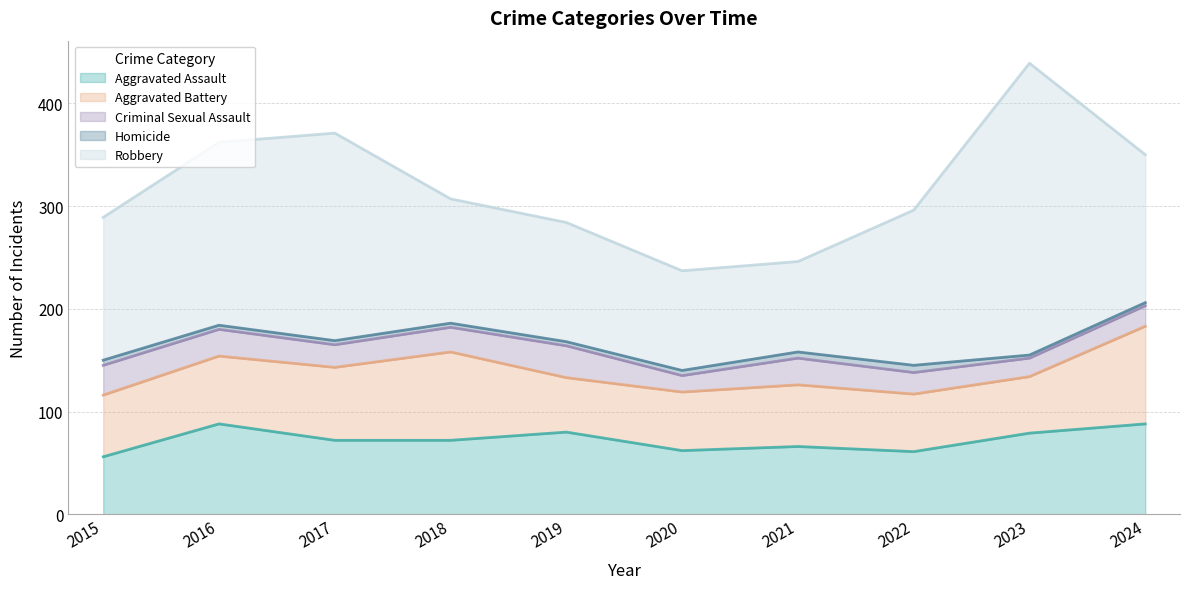

How many data points in Aggravated Assault are less than 72?

4